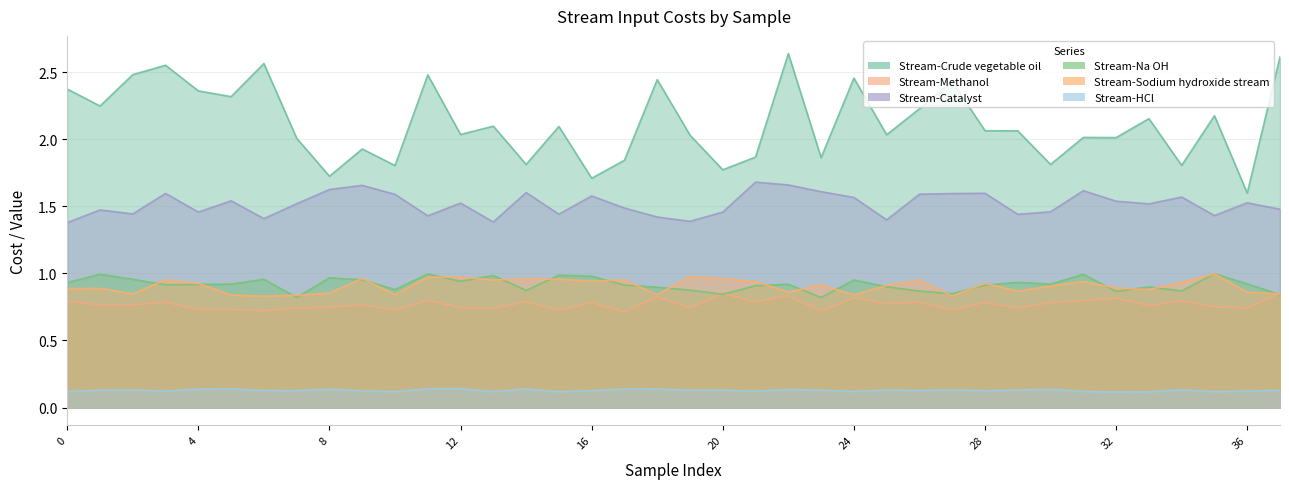

Reading left to right, transcribe all the data shown in this chart.

Stream-Crude vegetable oil: 0=2.4	1=2.2	2=2.5	3=2.6	4=2.4	5=2.3	6=2.6	7=2.0	8=1.7	9=1.9	10=1.8	11=2.5	12=2.0	13=2.1	14=1.8	15=2.1	16=1.7	17=1.8	18=2.4	19=2.0	20=1.8	21=1.9	22=2.6	23=1.9	24=2.5	25=2.0	26=2.2	27=2.4	28=2.1	29=2.1	30=1.8	31=2.0	32=2.0	33=2.2	34=1.8	35=2.2	36=1.6	37=2.6
Stream-Methanol: 0=0.8	1=0.8	2=0.8	3=0.8	4=0.7	5=0.7	6=0.7	7=0.7	8=0.7	9=0.8	10=0.7	11=0.8	12=0.7	13=0.7	14=0.8	15=0.7	16=0.8	17=0.7	18=0.8	19=0.7	20=0.9	21=0.8	22=0.8	23=0.7	24=0.8	25=0.8	26=0.8	27=0.7	28=0.8	29=0.7	30=0.8	31=0.8	32=0.8	33=0.8	34=0.8	35=0.8	36=0.7	37=0.8
Stream-Catalyst: 0=1.4	1=1.5	2=1.4	3=1.6	4=1.5	5=1.5	6=1.4	7=1.5	8=1.6	9=1.7	10=1.6	11=1.4	12=1.5	13=1.4	14=1.6	15=1.4	16=1.6	17=1.5	18=1.4	19=1.4	20=1.5	21=1.7	22=1.7	23=1.6	24=1.6	25=1.4	26=1.6	27=1.6	28=1.6	29=1.4	30=1.5	31=1.6	32=1.5	33=1.5	34=1.6	35=1.4	36=1.5	37=1.5
Stream-Na OH: 0=0.9	1=1.0	2=1.0	3=0.9	4=0.9	5=0.9	6=1.0	7=0.8	8=1.0	9=1.0	10=0.9	11=1.0	12=0.9	13=1.0	14=0.9	15=1.0	16=1.0	17=0.9	18=0.9	19=0.9	20=0.8	21=0.9	22=0.9	23=0.8	24=1.0	25=0.9	26=0.9	27=0.8	28=0.9	29=0.9	30=0.9	31=1.0	32=0.9	33=0.9	34=0.9	35=1.0	36=0.9	37=0.8
Stream-Sodium hydroxide stream: 0=0.9	1=0.9	2=0.8	3=1.0	4=0.9	5=0.8	6=0.8	7=0.8	8=0.9	9=1.0	10=0.8	11=1.0	12=1.0	13=1.0	14=1.0	15=1.0	16=0.9	17=0.9	18=0.8	19=1.0	20=1.0	21=0.9	22=0.9	23=0.9	24=0.8	25=0.9	26=0.9	27=0.8	28=0.9	29=0.9	30=0.9	31=0.9	32=0.9	33=0.9	34=0.9	35=1.0	36=0.9	37=0.8
Stream-HCl: 0=0.1	1=0.1	2=0.1	3=0.1	4=0.1	5=0.1	6=0.1	7=0.1	8=0.1	9=0.1	10=0.1	11=0.1	12=0.1	13=0.1	14=0.1	15=0.1	16=0.1	17=0.1	18=0.1	19=0.1	20=0.1	21=0.1	22=0.1	23=0.1	24=0.1	25=0.1	26=0.1	27=0.1	28=0.1	29=0.1	30=0.1	31=0.1	32=0.1	33=0.1	34=0.1	35=0.1	36=0.1	37=0.1